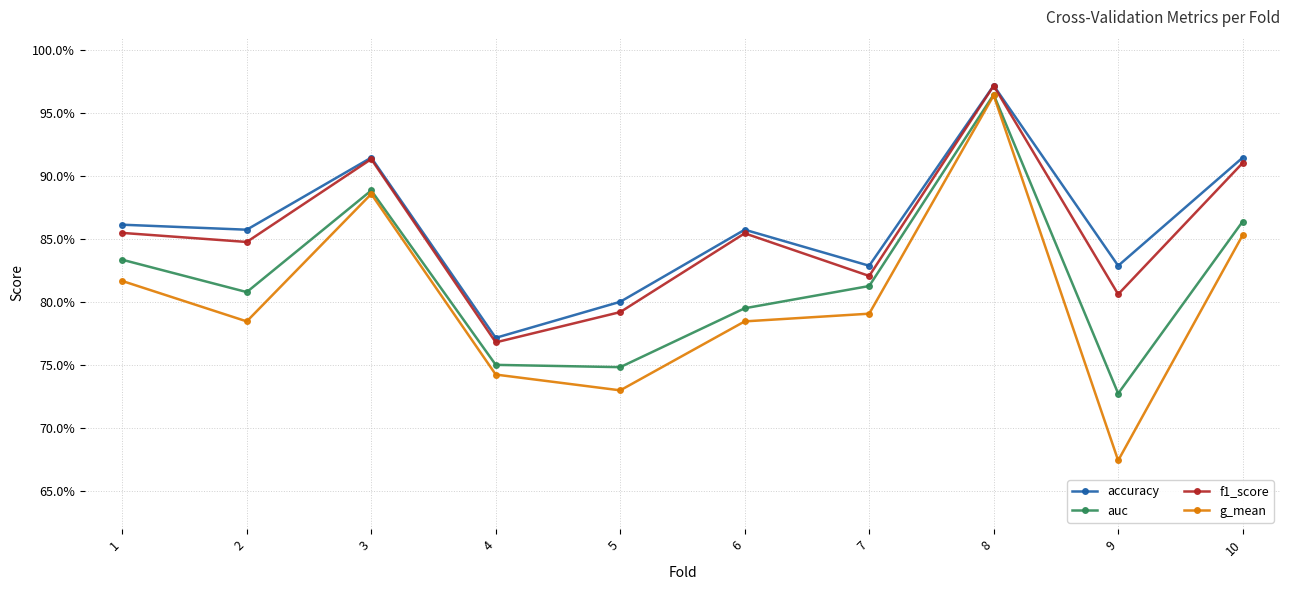

What are all the series names shown in the legend?

accuracy, auc, f1_score, g_mean